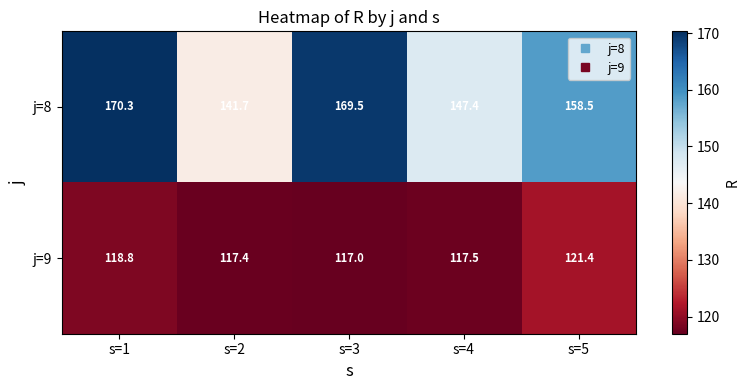

What is the sum of the j=9 values at s=5 and s=3?

238.4